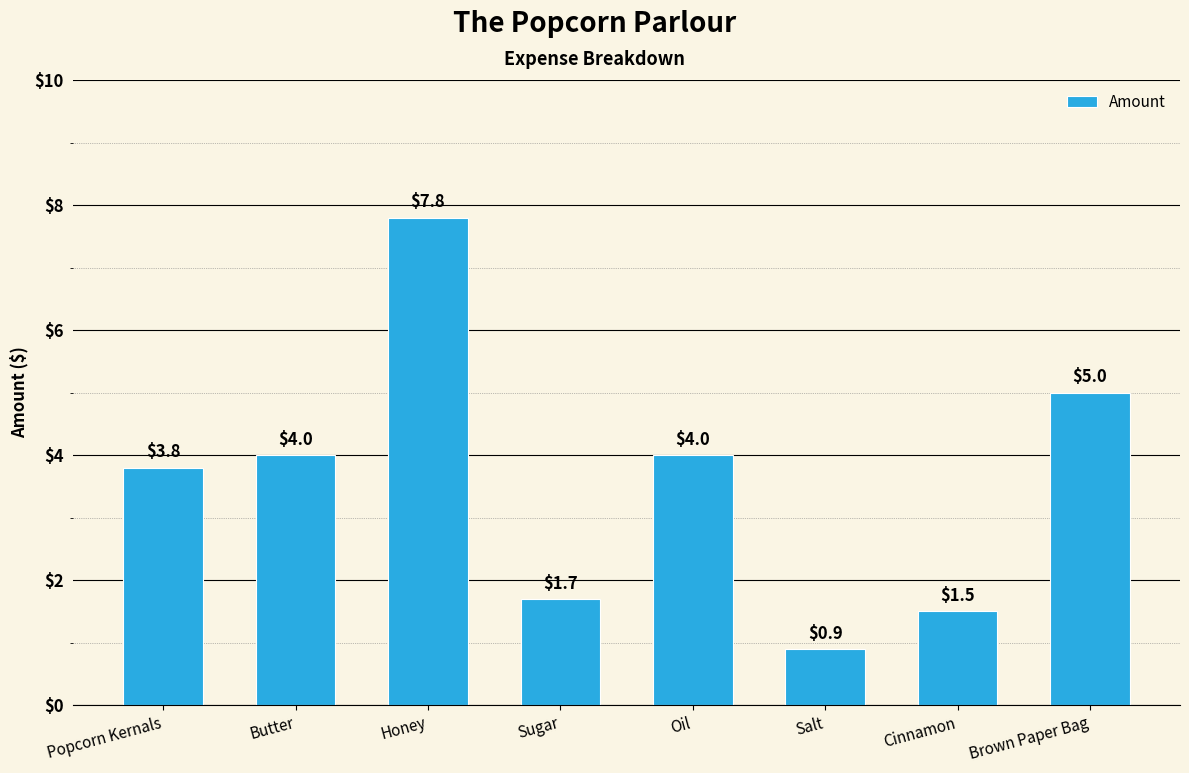

What is the label of the 4th bar from the right?

Oil